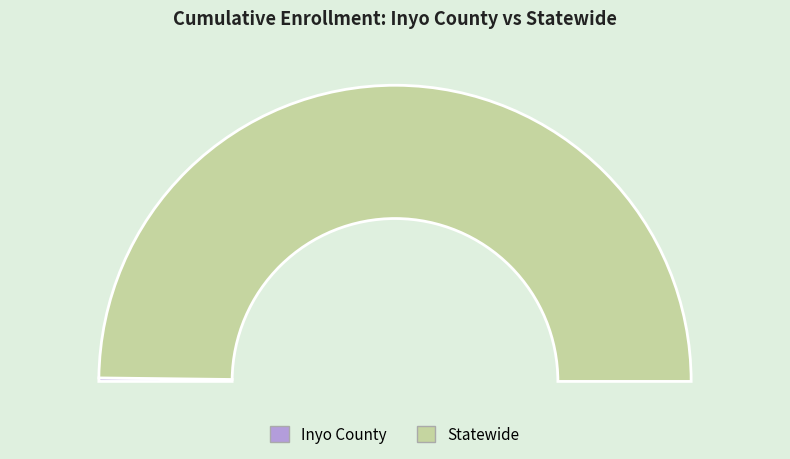

What is the smallest slice in the pie chart?

Inyo County